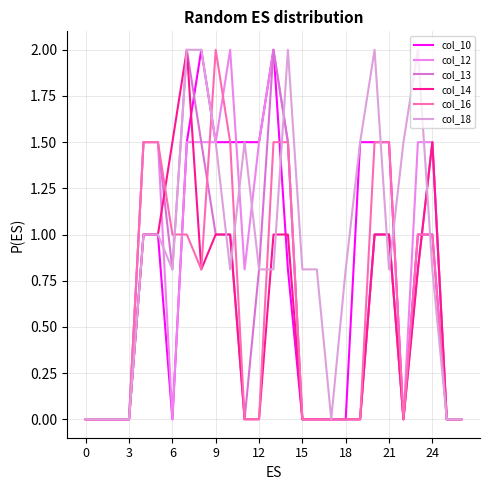

What are all the series names shown in the legend?

col_10, col_12, col_13, col_14, col_16, col_18